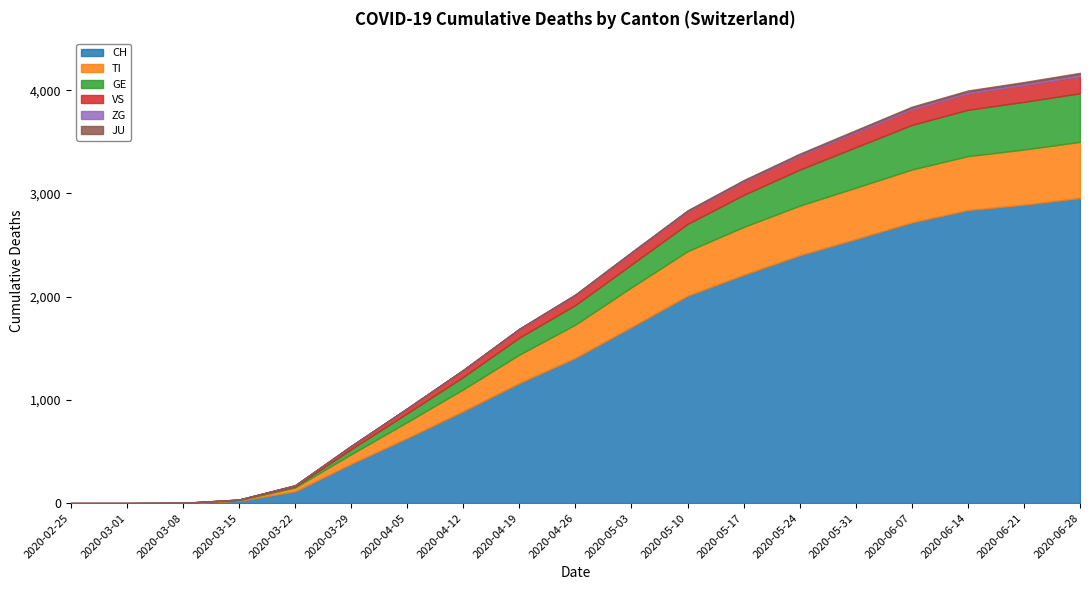

How many data points in ZG are above 4?

9